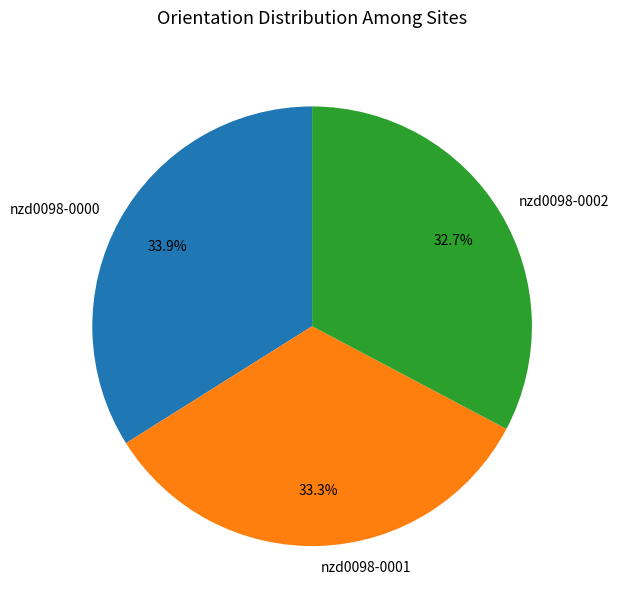

How many segments does this pie chart have?

3